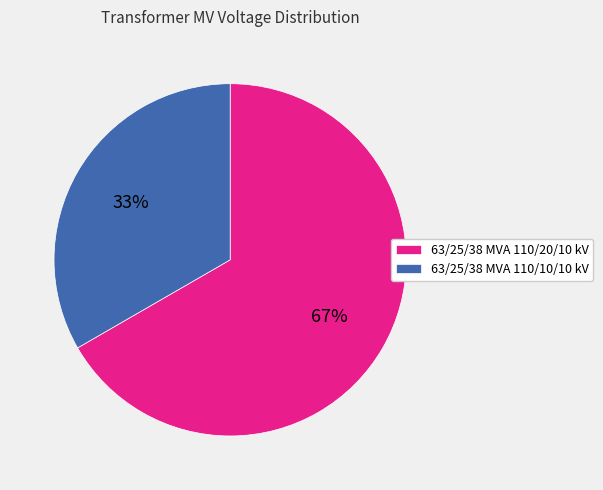

Which category has the biggest portion of the pie?

63/25/38 MVA 110/20/10 kV